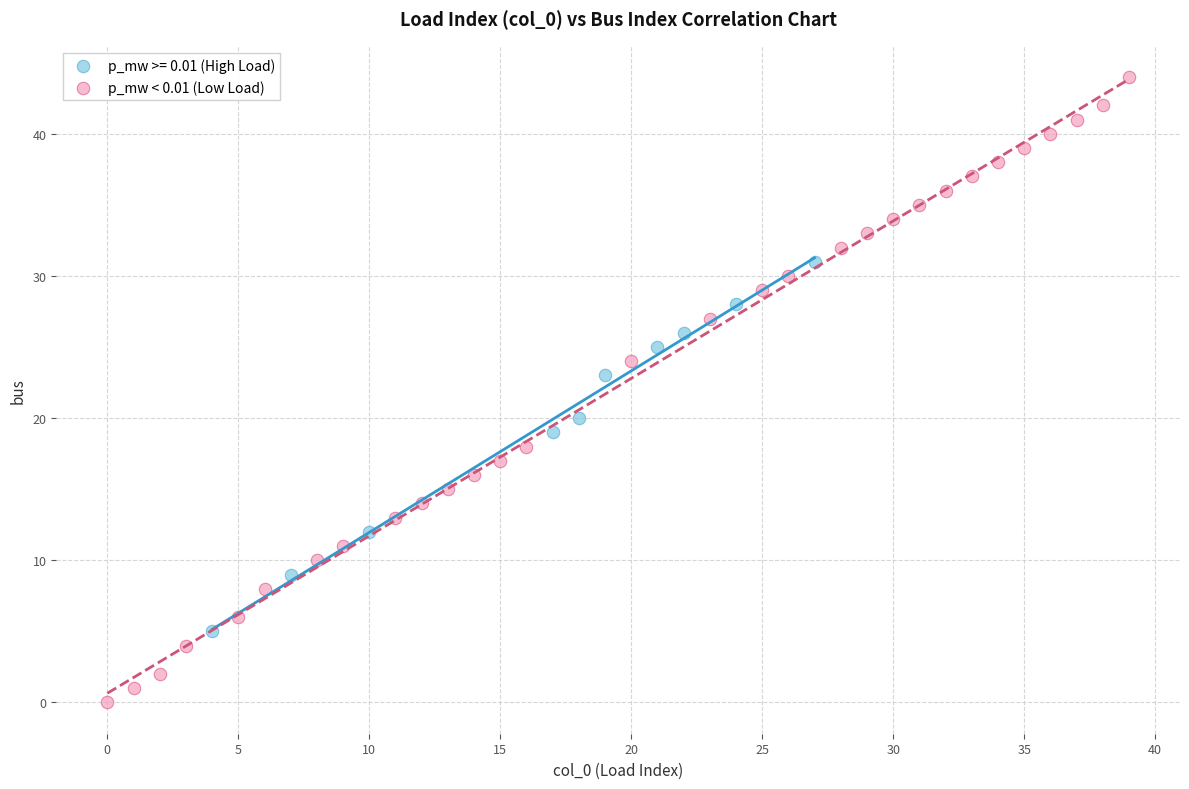

Which series contains the lowest Y value?

p_mw < 0.01 (Low Load)